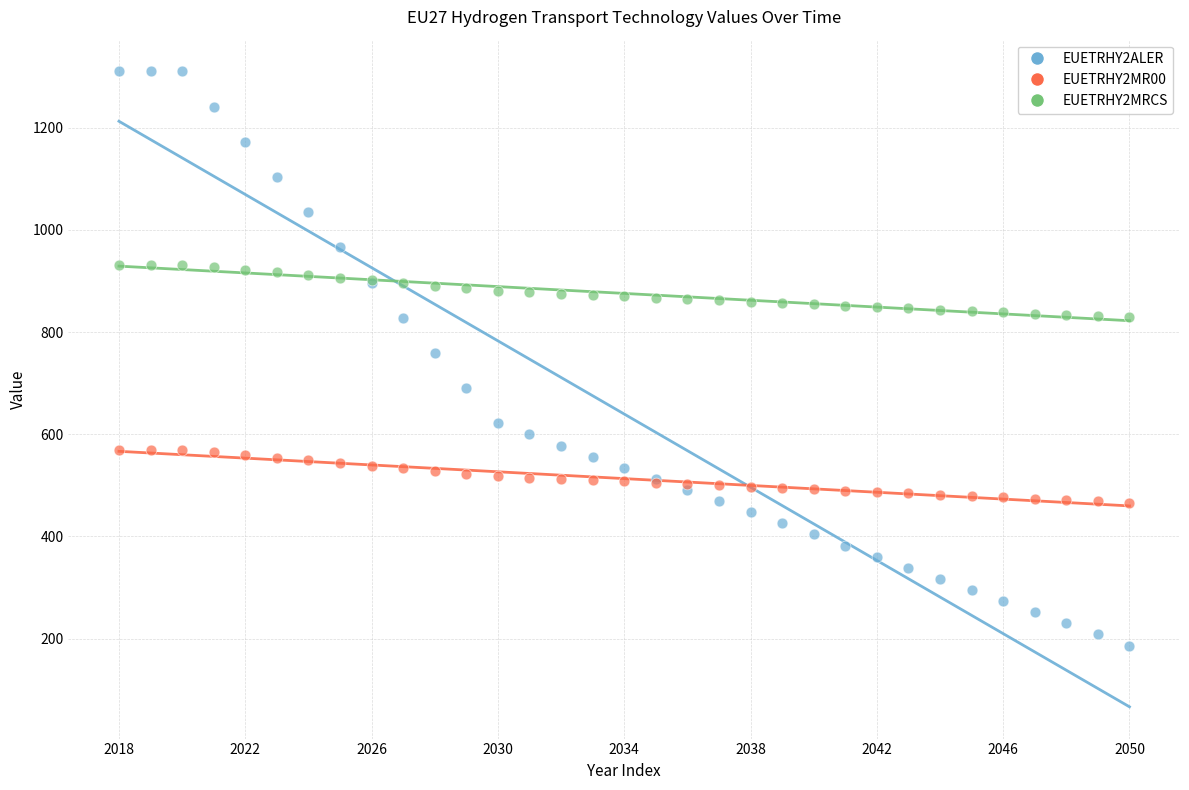

Which series reaches the maximum Y coordinate?

EUETRHY2ALER